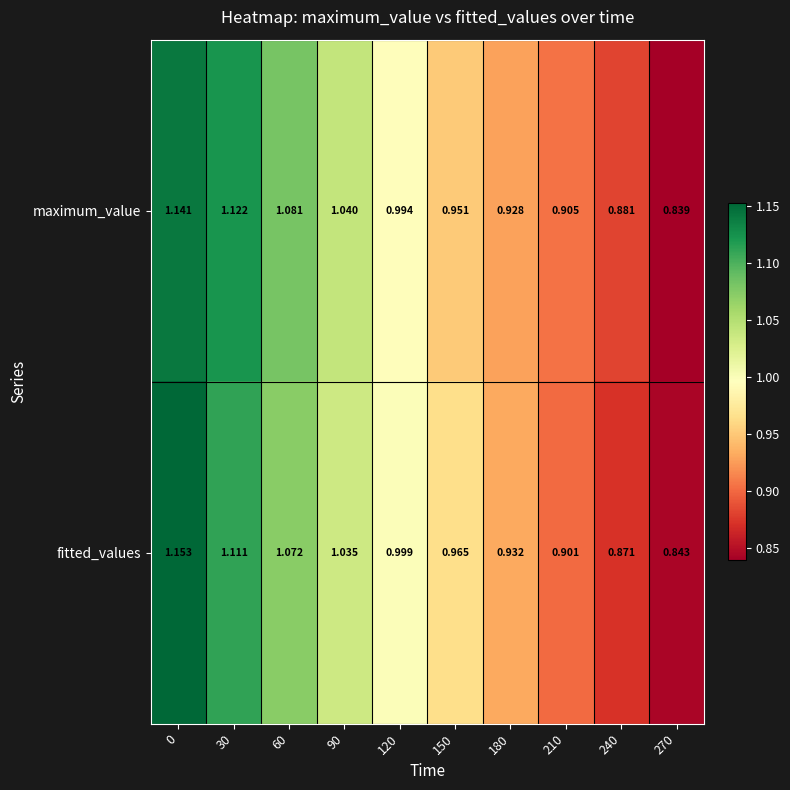

Is the value of fitted_values at 180 greater than the value of maximum_value at 270?

Yes